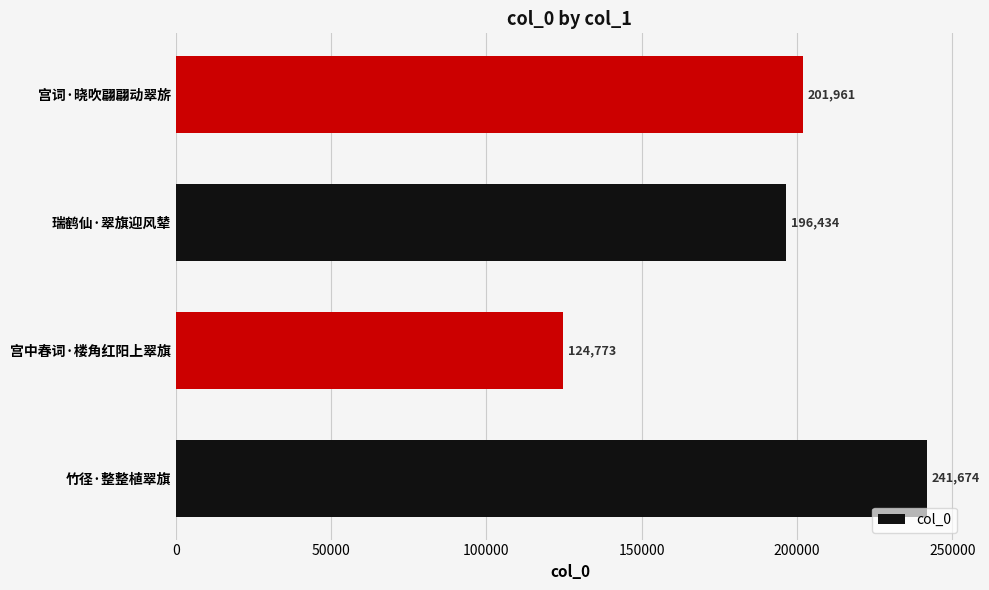

What is the sum of the values at 竹径·整整植翠旗 and 宫中春词·楼角红阳上翠旗?

366447